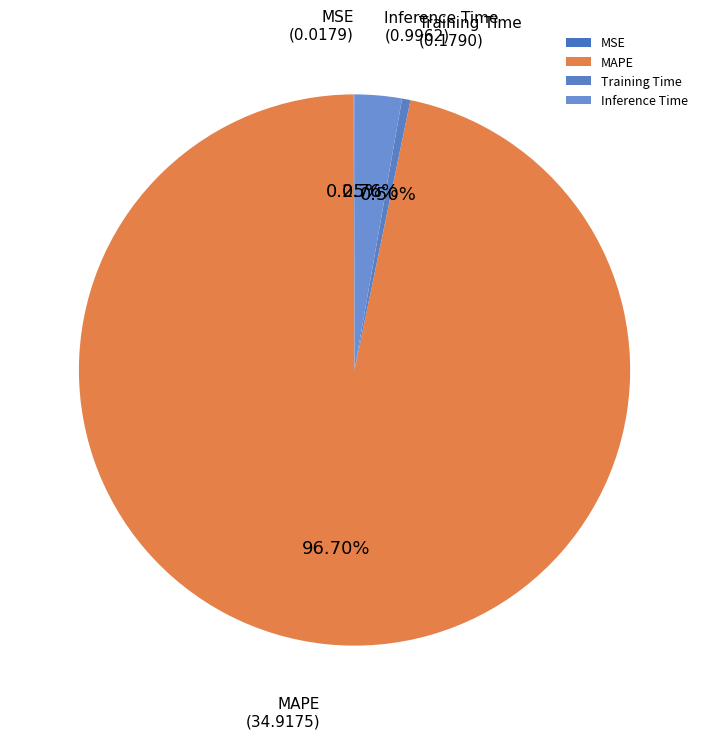

To the nearest percent, what is the combined percentage of Inference Time and MAPE?

99%